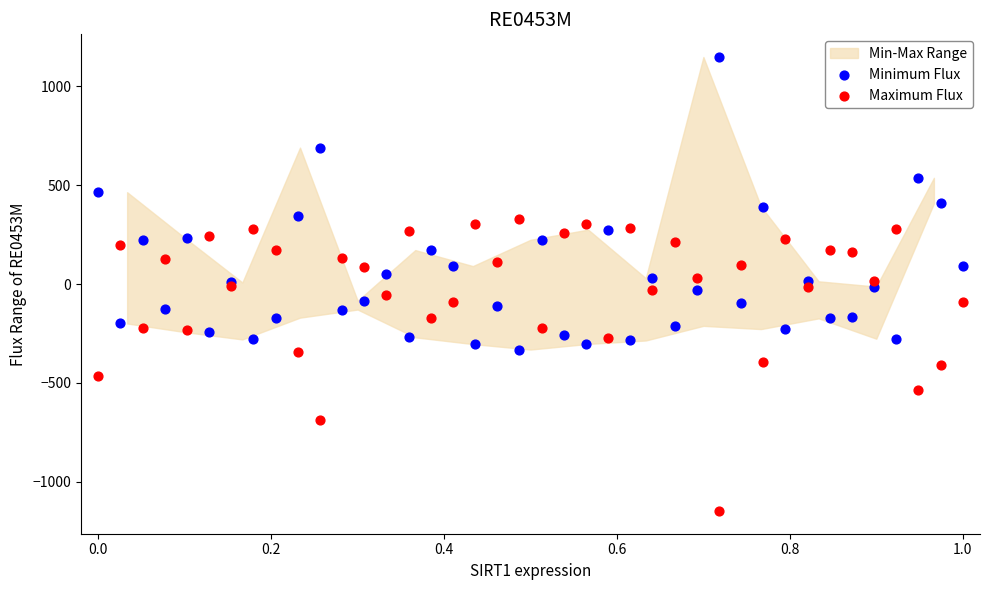

What is the X range (max minus min) for the scatter plot?

1.0